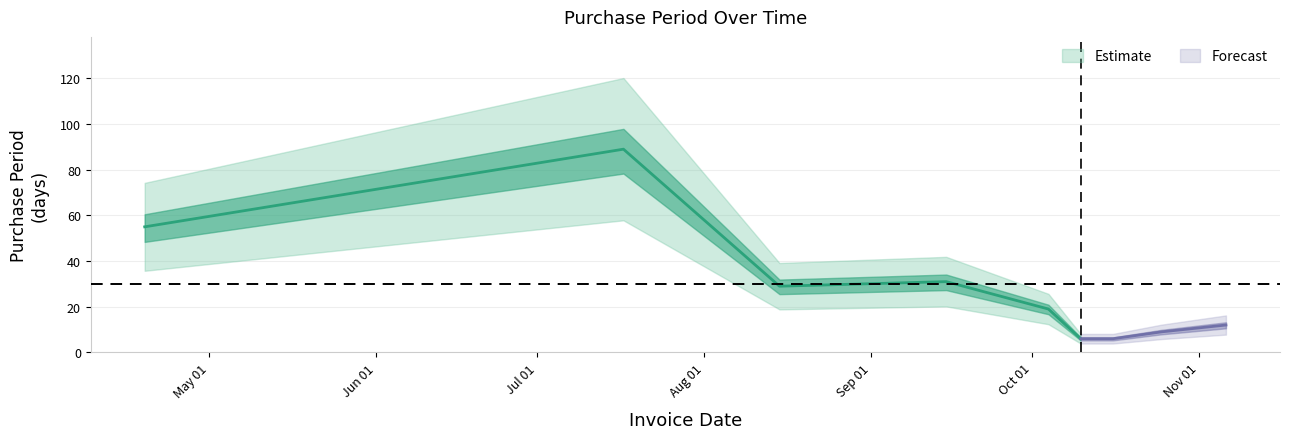

How many data points does each series have?

9